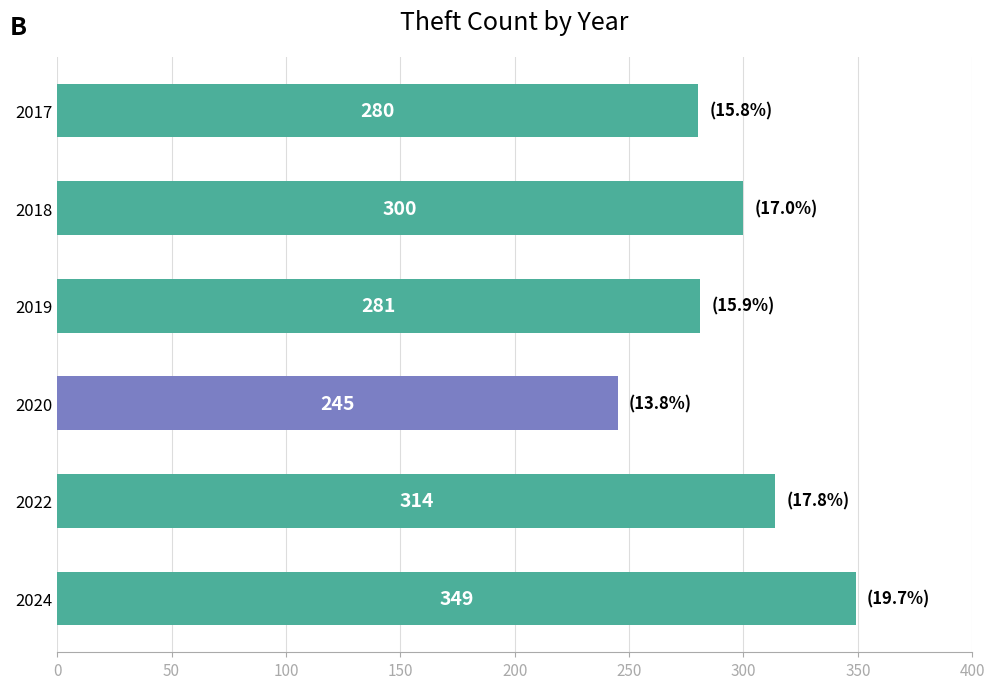

What is the change in value from 2024 to 2019?

-68